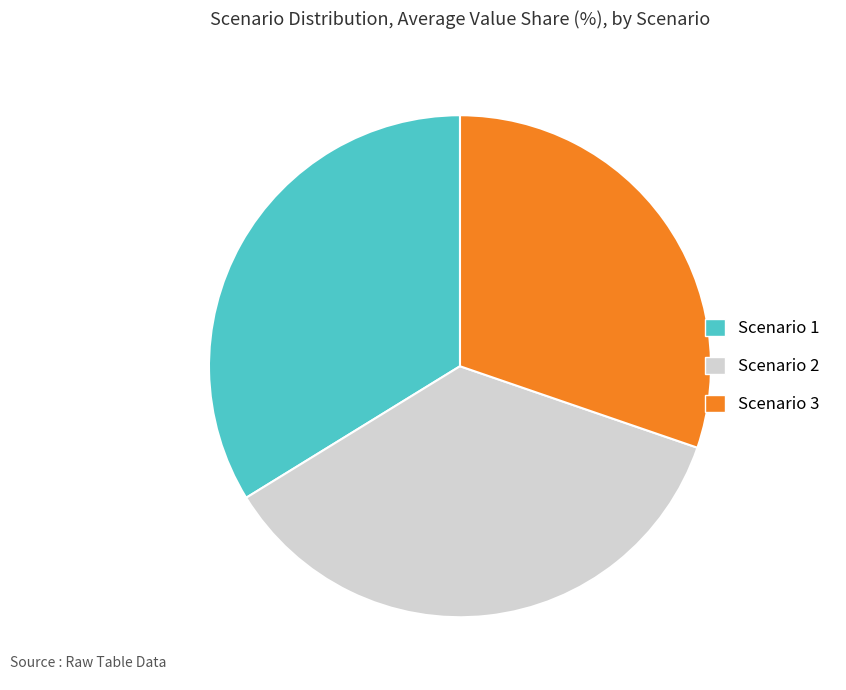

Is the sum of Scenario 1 and Scenario 2 greater than half?

Yes